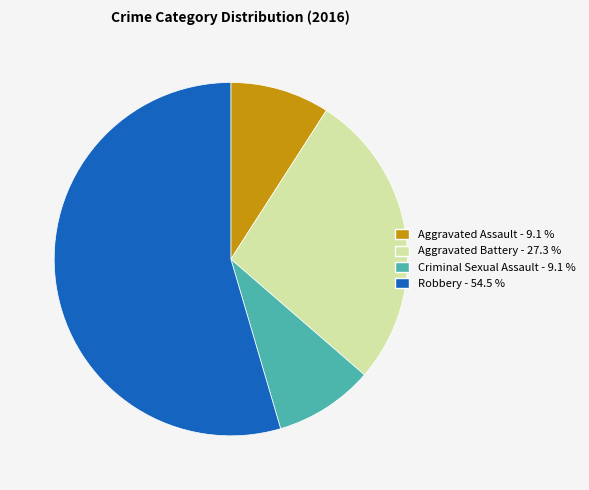

Combined, do Criminal Sexual Assault and Robbery account for over 50%?

Yes